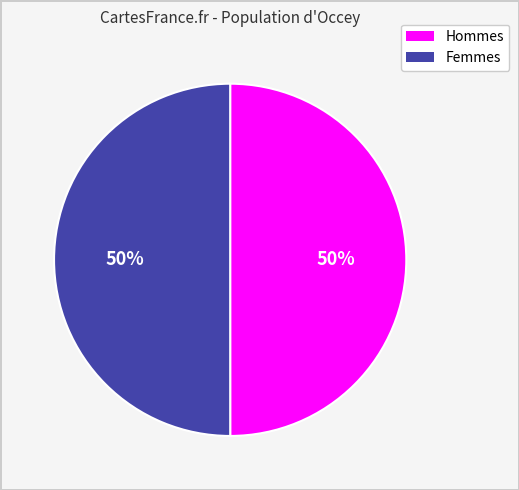

Is the sum of Hommes and Femmes greater than half?

Yes